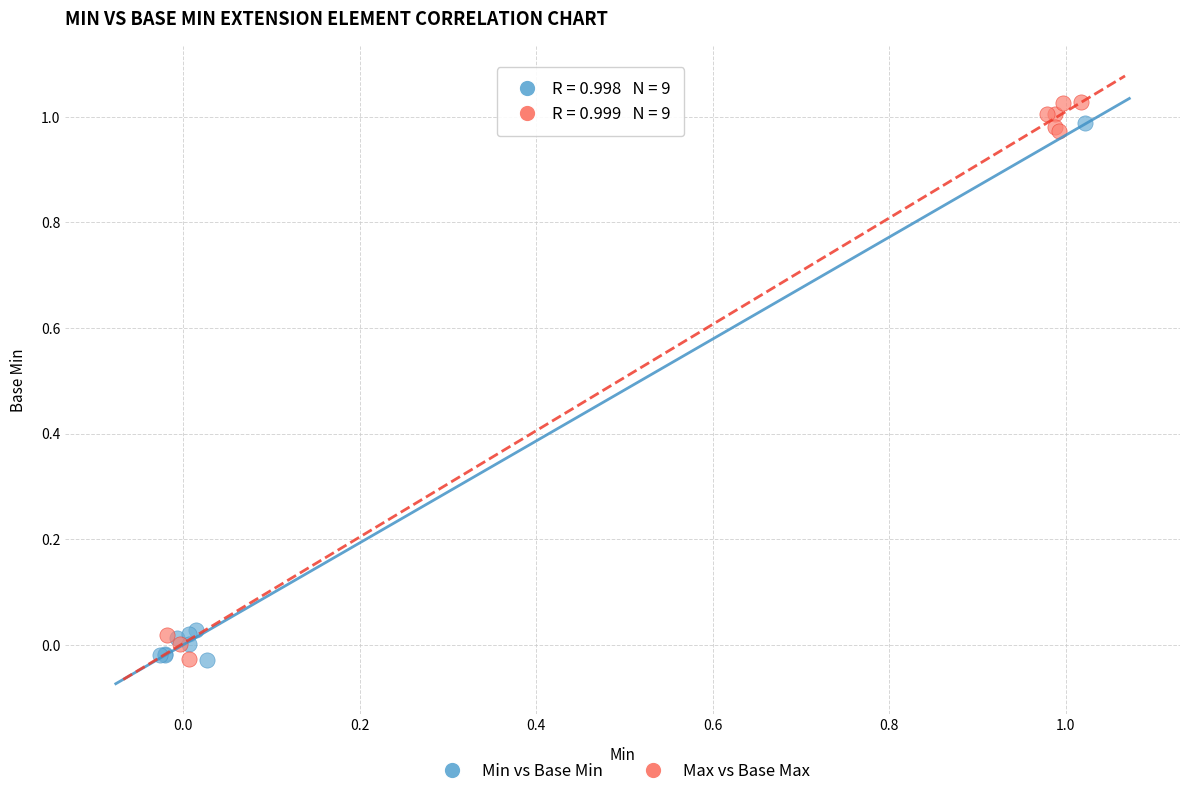

What are all the series names shown in the legend?

Min vs Base Min, Max vs Base Max